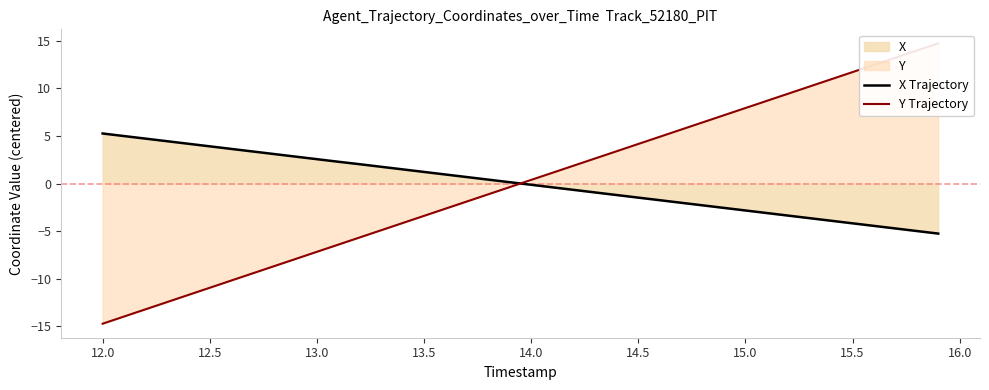

The value of X Trajectory at 12.5 is 3.9. True or false?

True